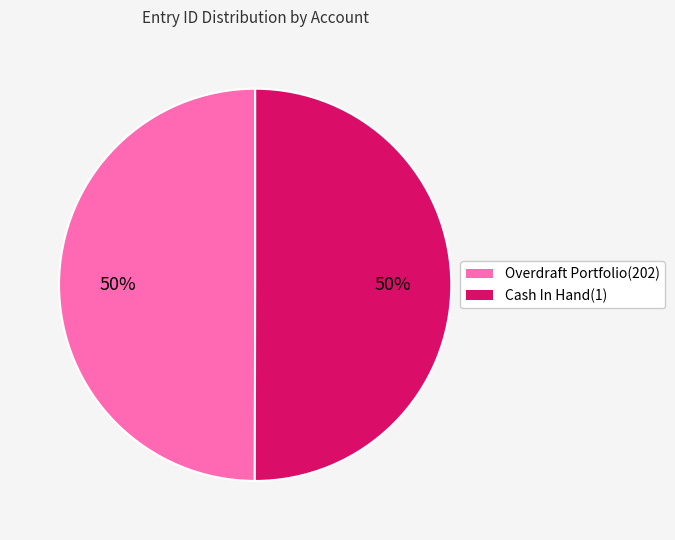

Approximately how many times larger is the value at Overdraft Portfolio(202) compared to Cash In Hand(1)?

1.0